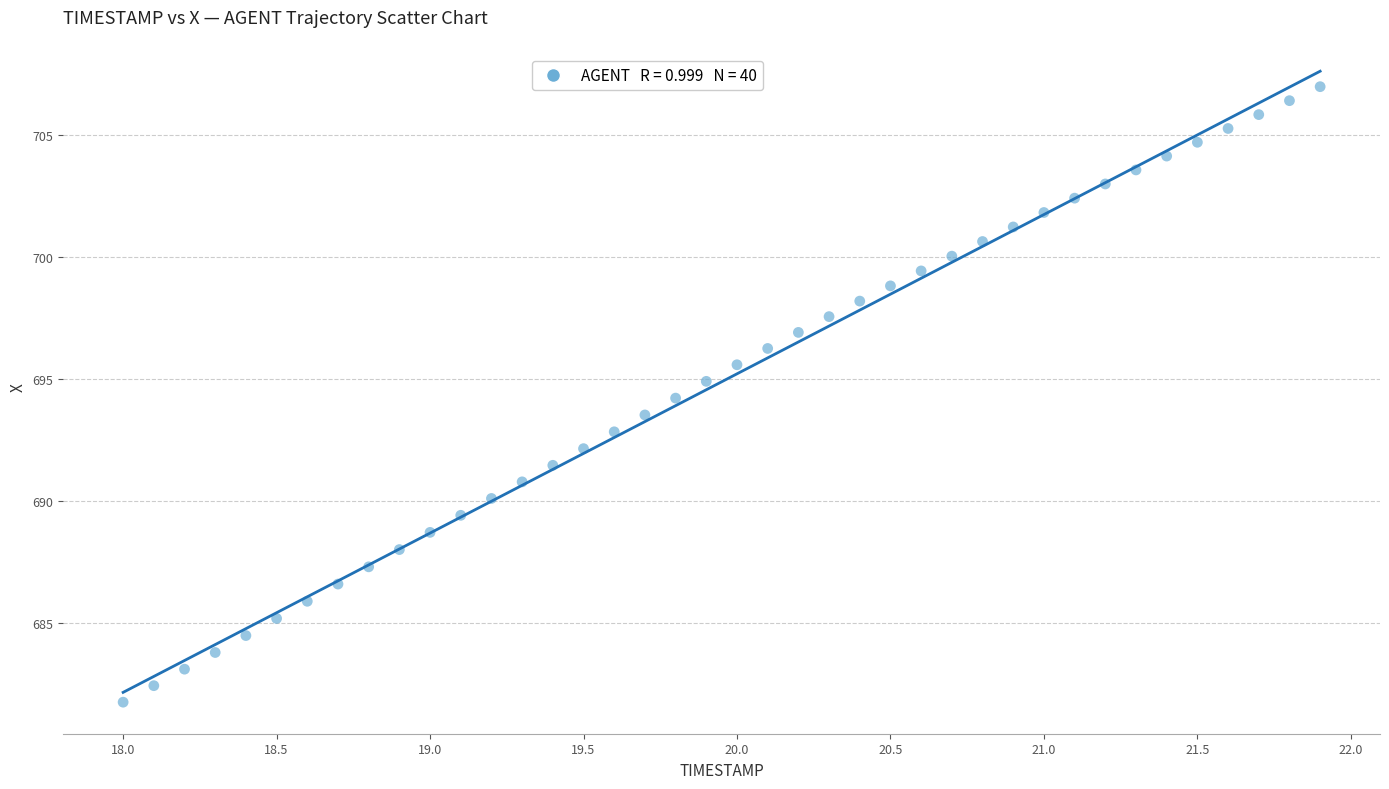

What is the range of Y values (max minus min)?

25.2